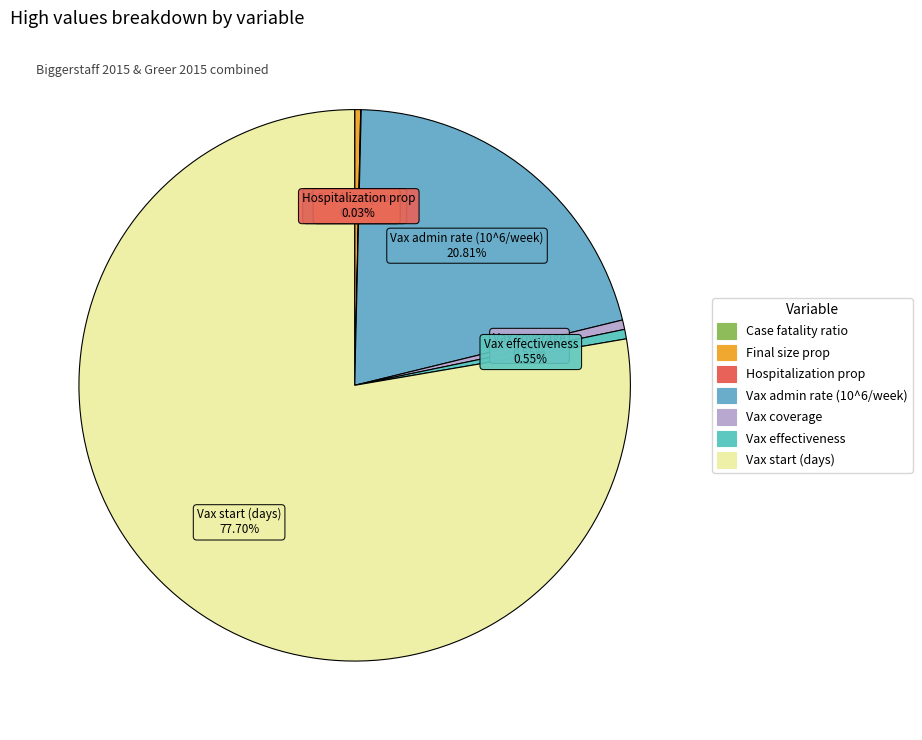

Combined, do Vax admin rate (10^6/week) and Vax effectiveness account for over 50%?

No